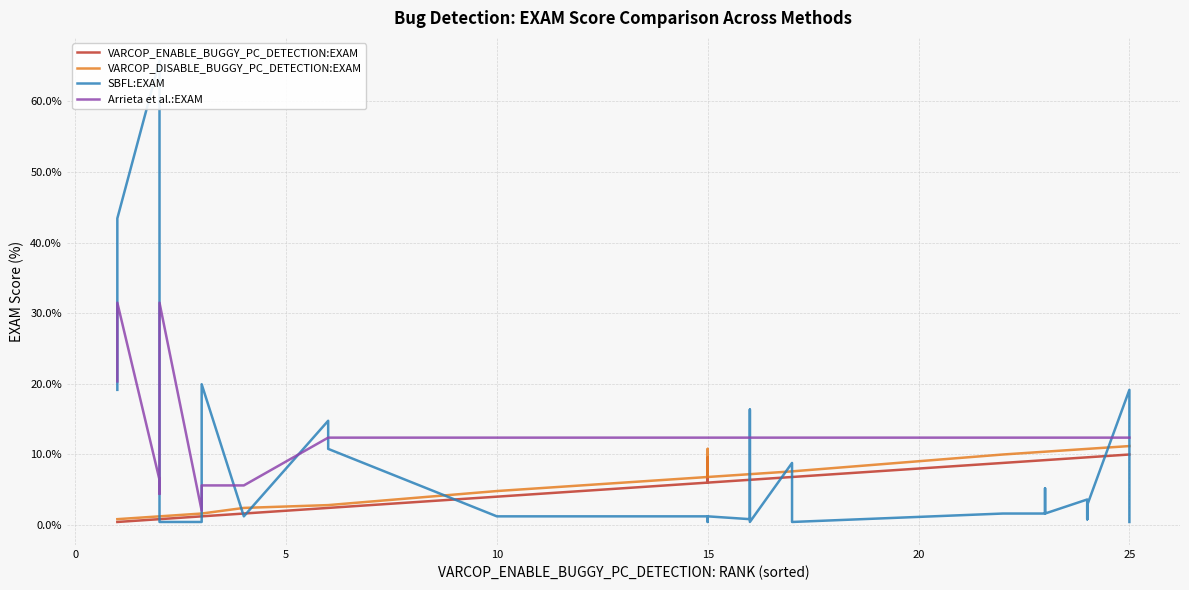

How many intersections are there between Arrieta et al.:EXAM and SBFL:EXAM?

10